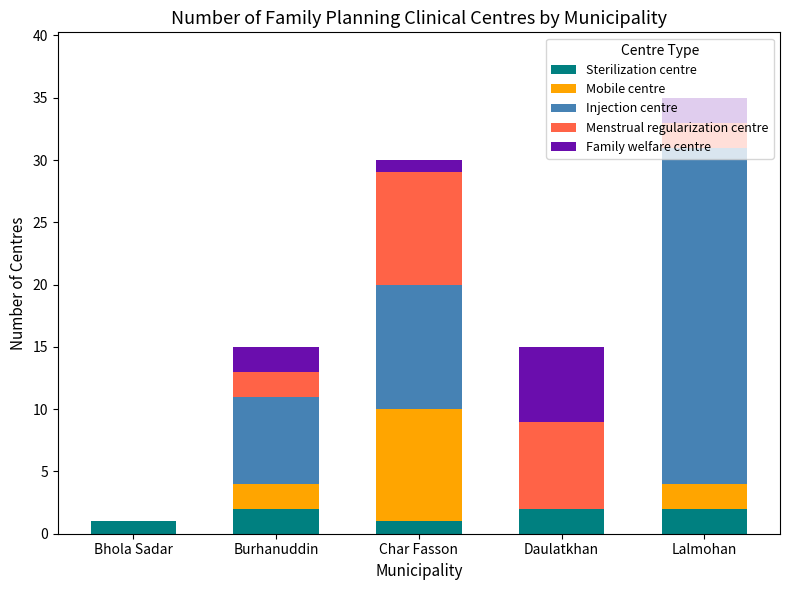

At which category is the sum across all series the highest?

Lalmohan